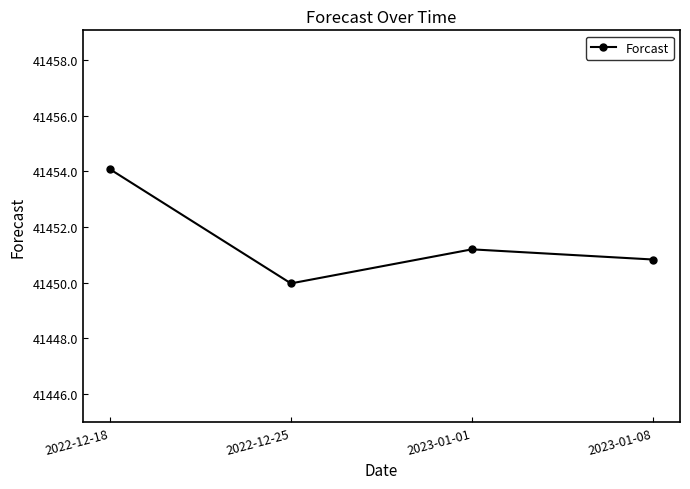

Which category has the highest value across all series?

2022-12-18